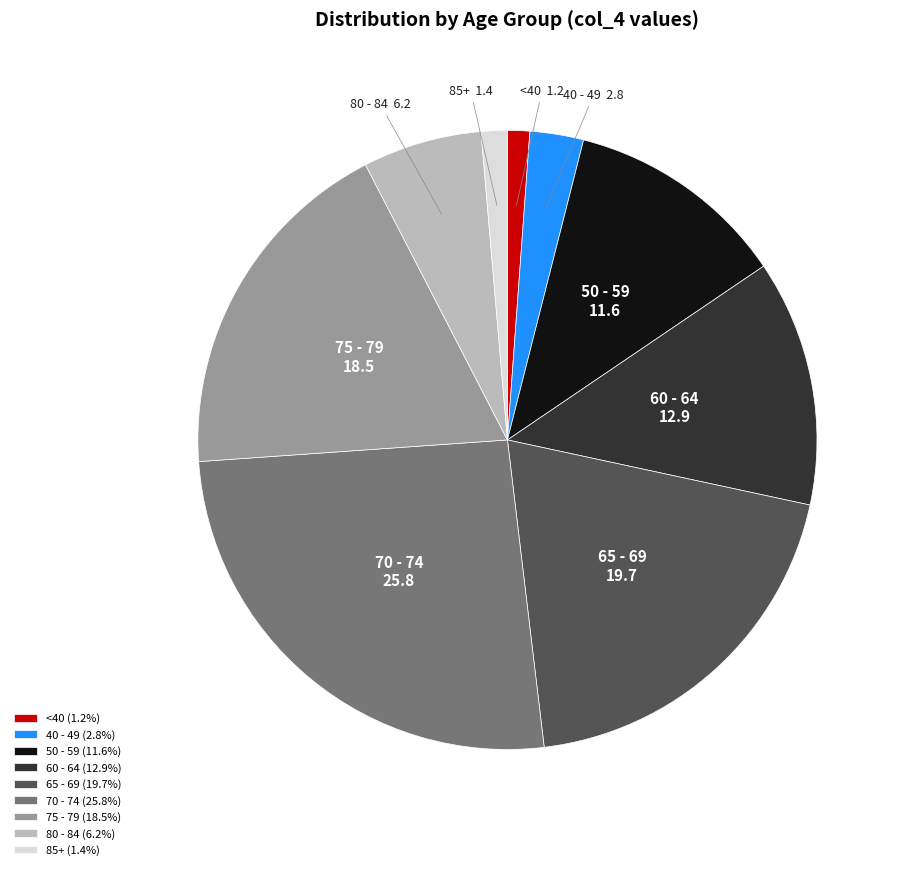

Approximately how many times larger is the value at 65 - 69 compared to 50 - 59?

1.7